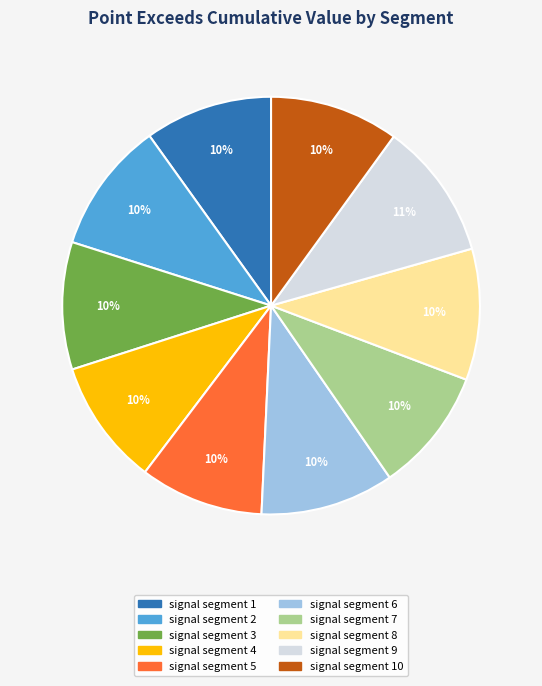

Does signal segment 9 account for over 50% of the chart?

No